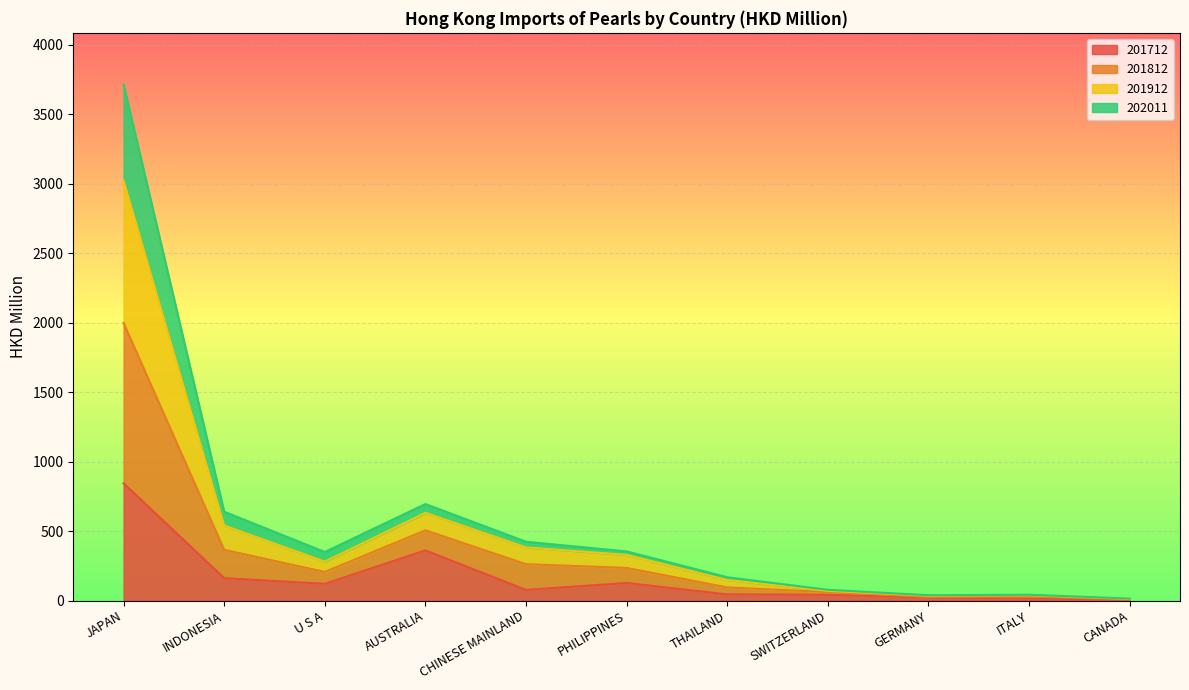

At which category does the chart reach its minimum across all series?

CANADA